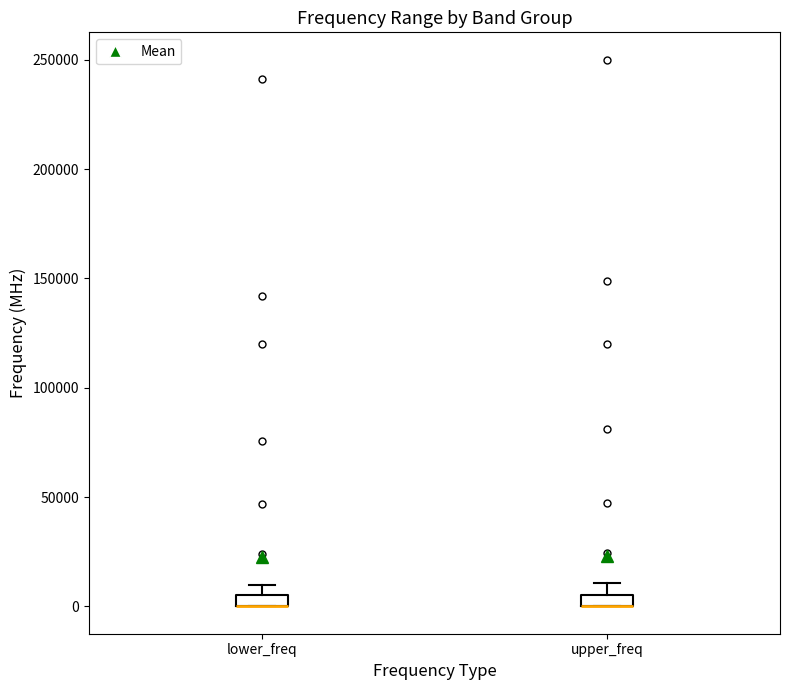

Where is the lower edge of the box for lower_freq on the y-axis? The values are not printed on the chart, so give them approximately, as read against the axis.

0